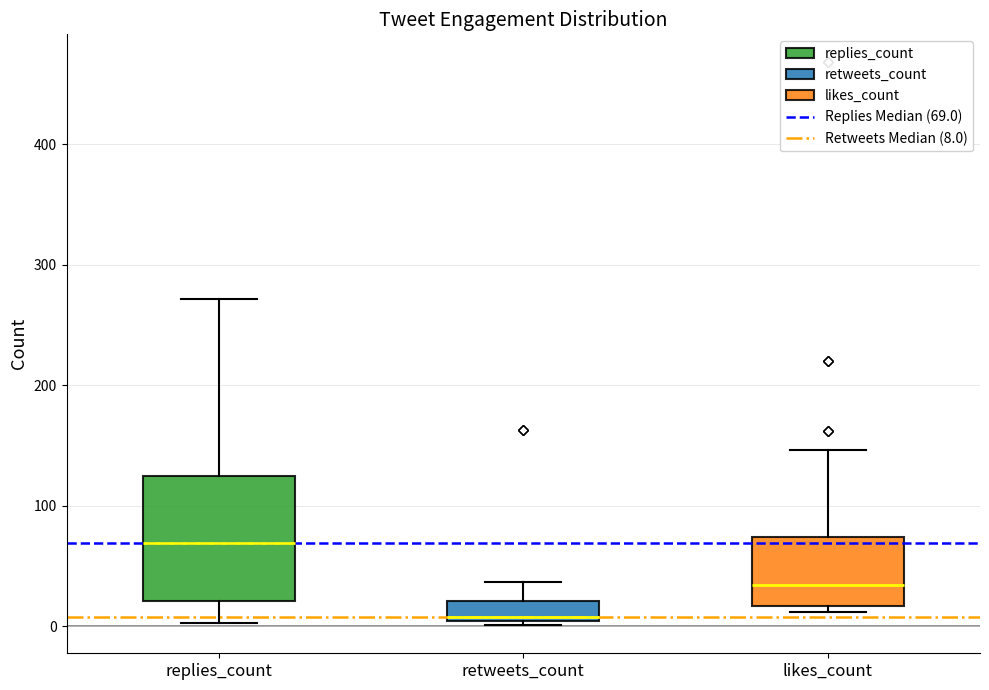

Which box is the tallest, from its lower edge to its upper edge?

replies_count